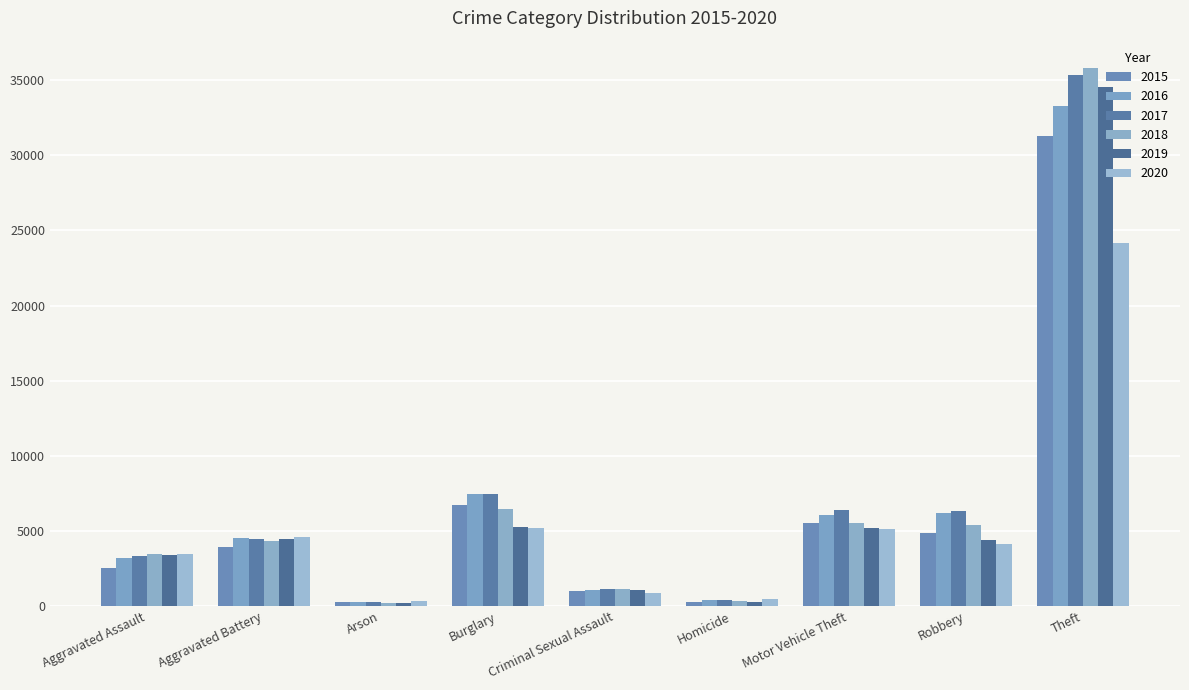

What position from the left is Motor Vehicle Theft?

7